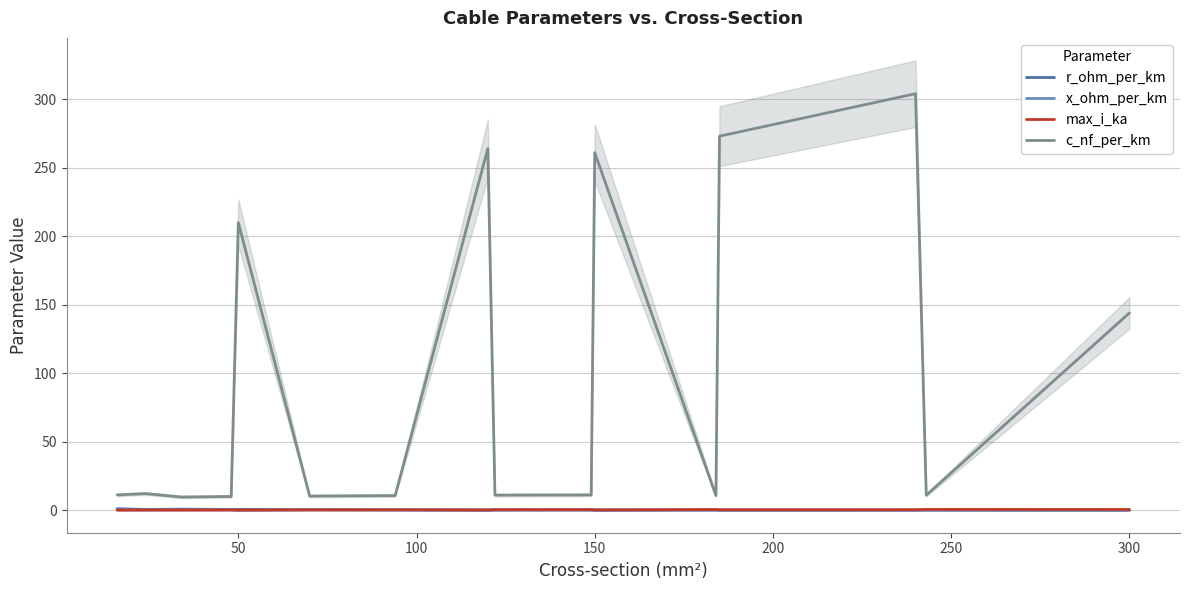

How many data points does each series have?

16